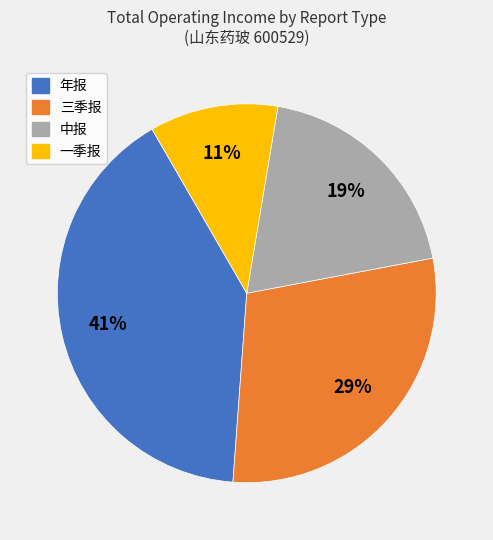

Does 三季报 account for over 50% of the chart?

No